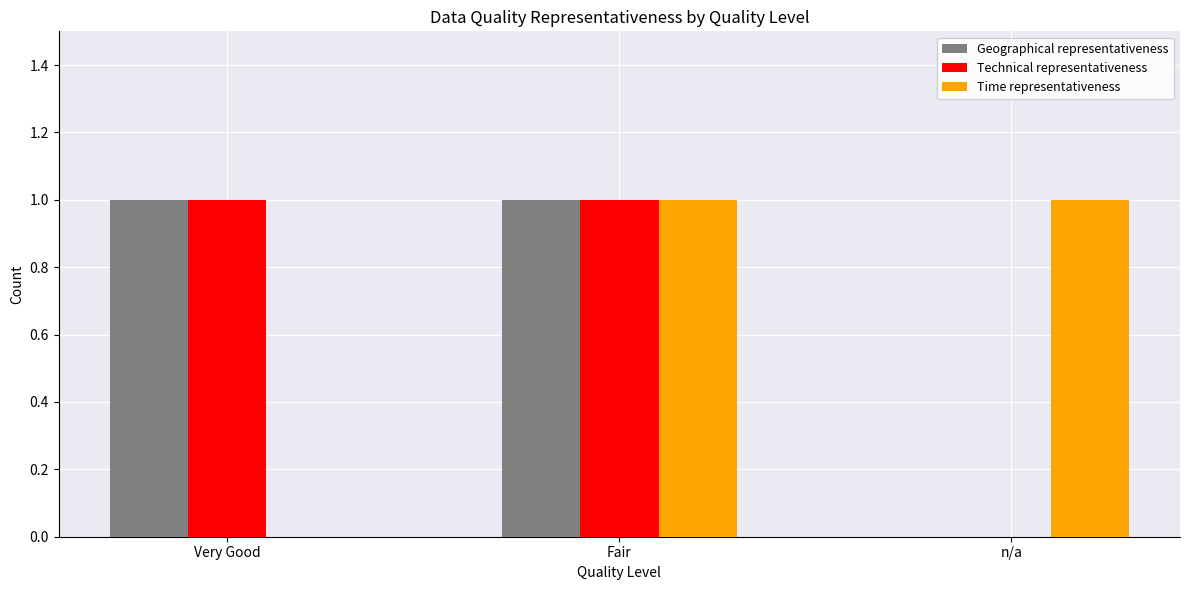

Between Very Good and Fair, which series saw the biggest shift?

Time representativeness